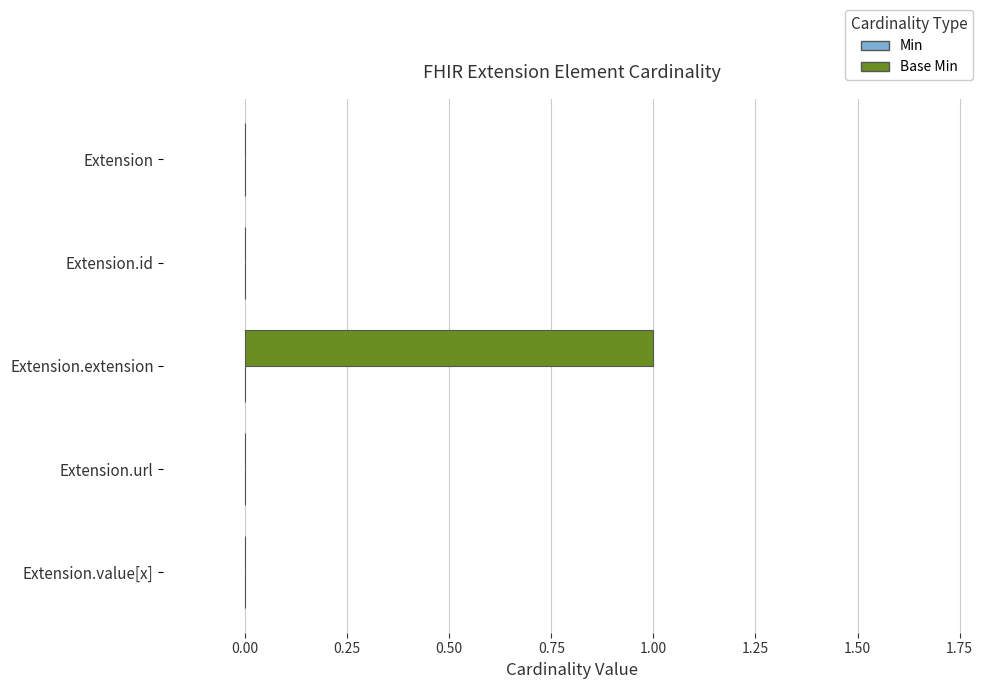

Are the bars horizontal?

Yes